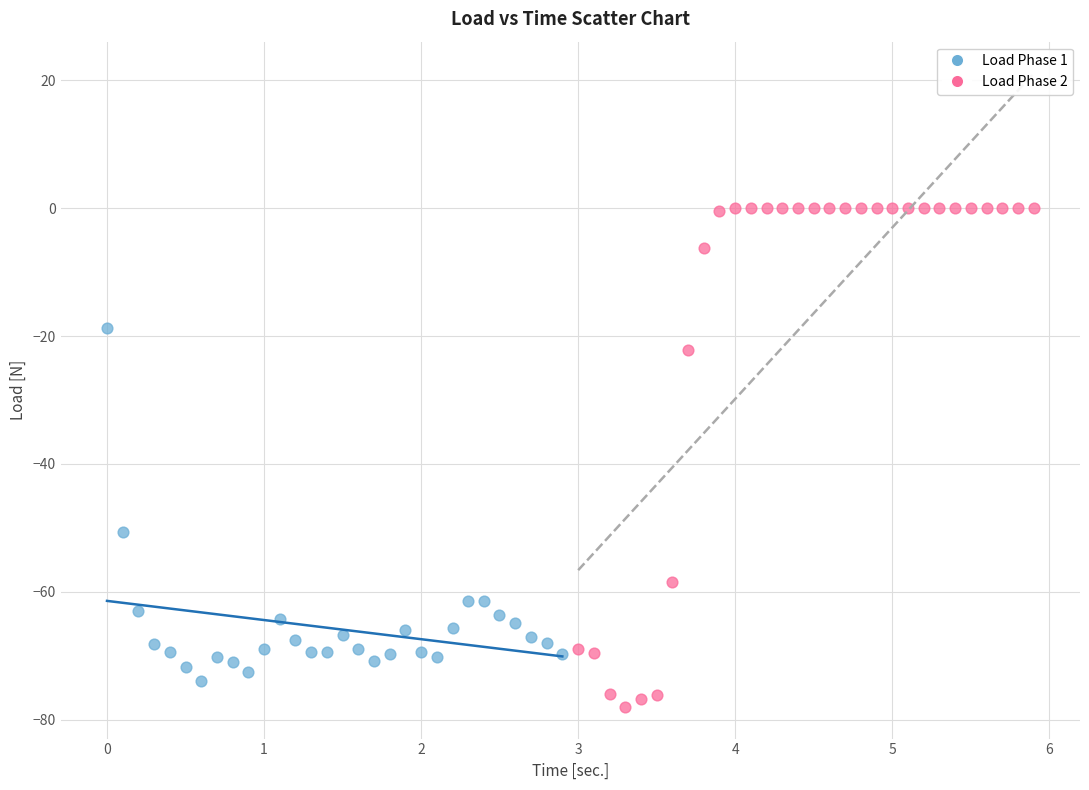

Which series reaches the maximum Y coordinate?

Load Phase 2